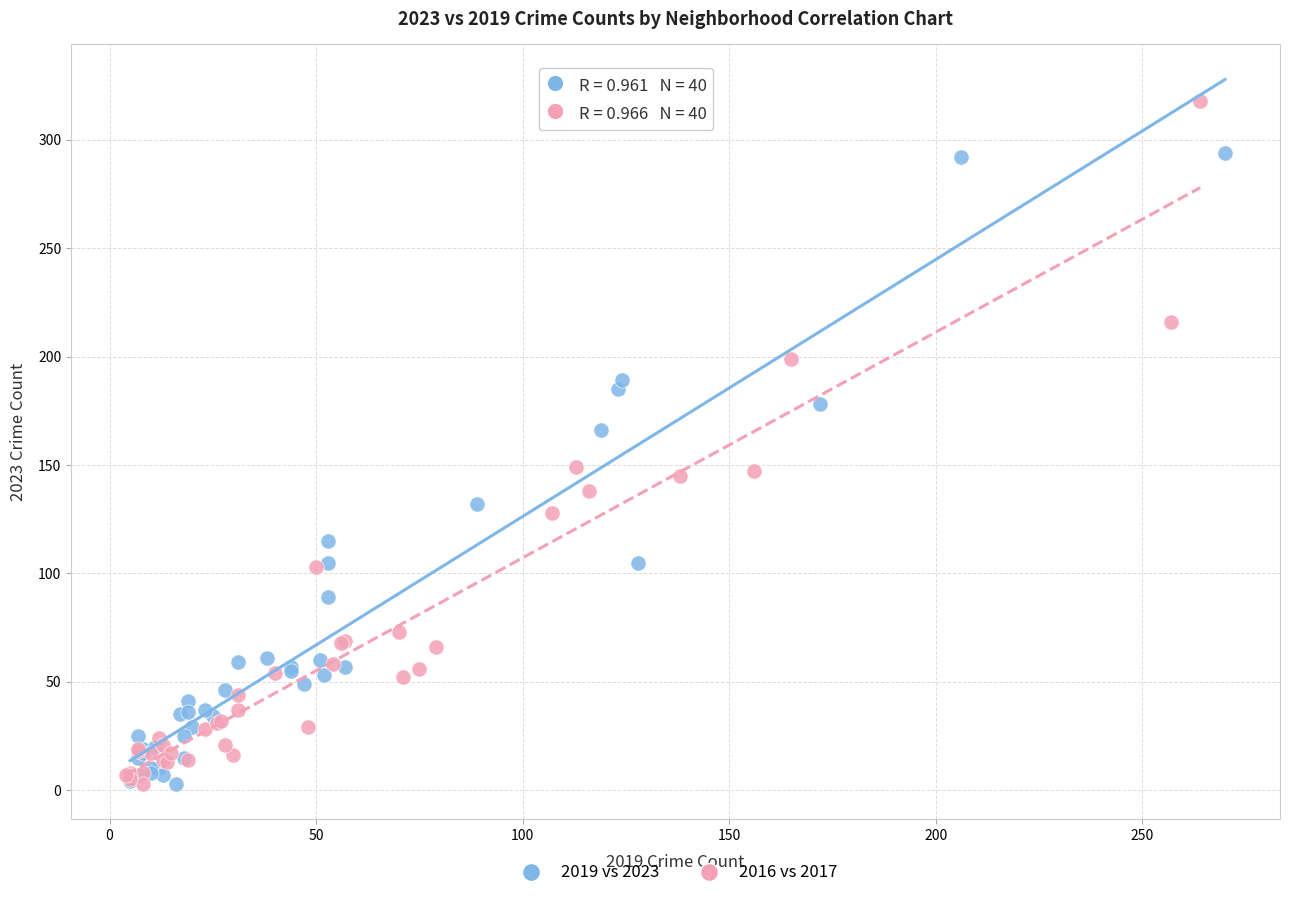

Which series contains the highest Y value?

2016 vs 2017